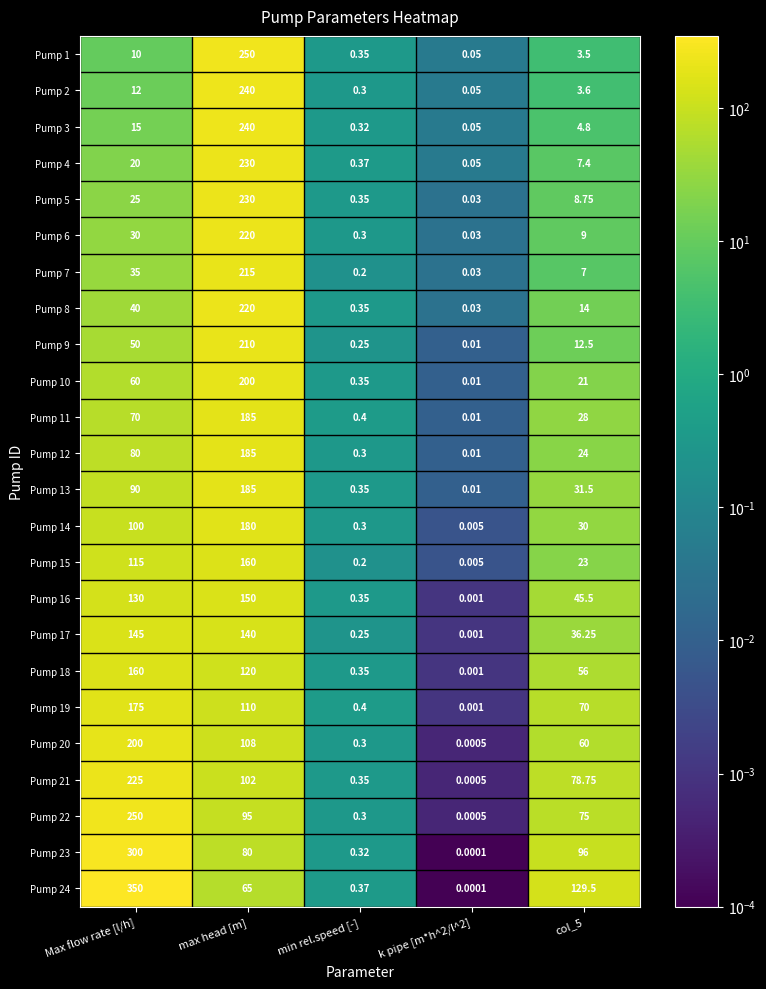

Is the value of Pump 4 at col_5 greater than the value of Pump 15 at max head [m]?

No